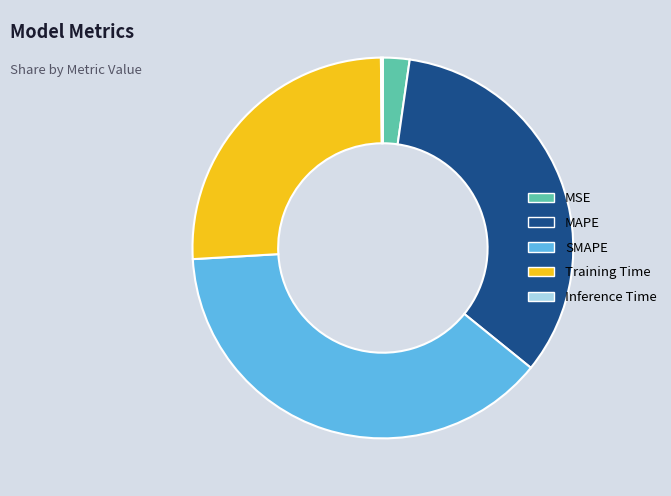

The MSE slice represents 2% of the pie. True or false?

True